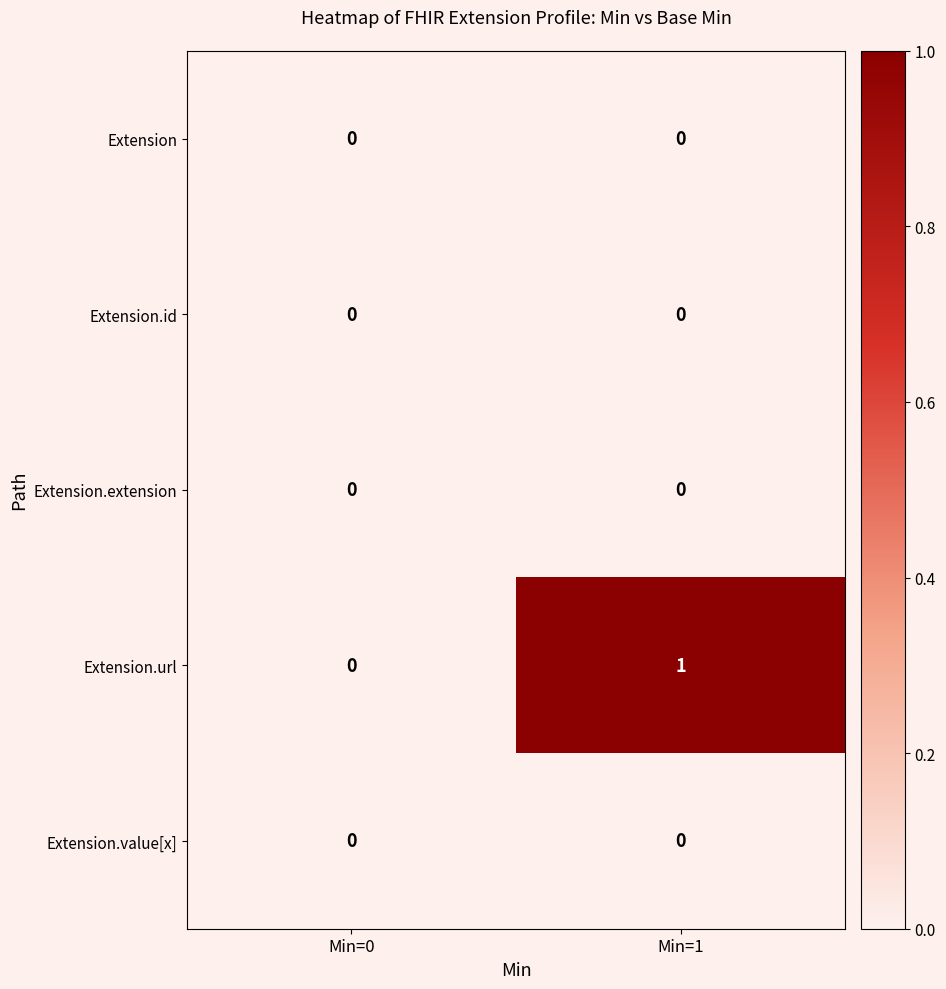

Reading left to right, list all the values displayed in this chart.

Extension: 0	0
Extension.id: 0	0
Extension.extension: 0	0
Extension.url: 0	1
Extension.value[x]: 0	0